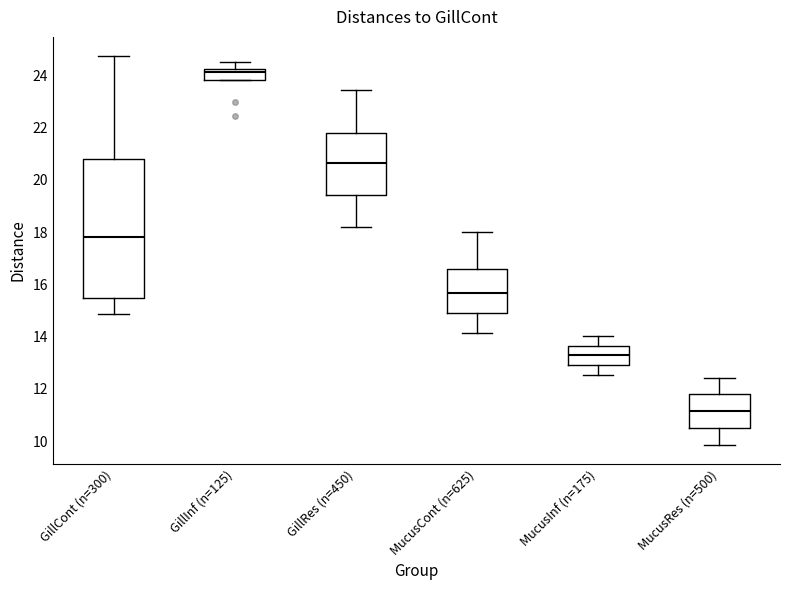

Reading left to right, transcribe this box plot: for each box, give where its median line is, the range the box spans, and where its two whiskers end, as read against the y-axis. The values are not printed on the chart, so give them approximately, as read against the axis.

GillCont (n=300): median 17.8, box 15.4 to 20.8, whiskers 14.8 to 24.8
GillInf (n=125): median 24.2 (just below the box's upper edge), box 23.8 to 24.2, whiskers 23.8 to 24.6
GillRes (n=450): median 20.6, box 19.4 to 21.8, whiskers 18.2 to 23.4
MucusCont (n=625): median 15.6, box 15.0 to 16.6, whiskers 14.2 to 18.0
MucusInf (n=175): median 13.2, box 13.0 to 13.6, whiskers 12.6 to 14.0
MucusRes (n=500): median 11.2, box 10.6 to 11.8, whiskers 9.8 to 12.4